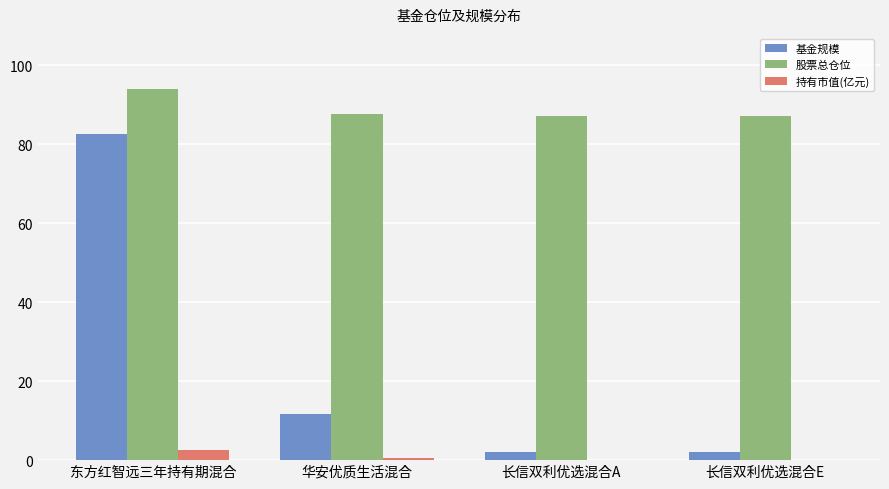

How many distinct data groups are displayed?

3